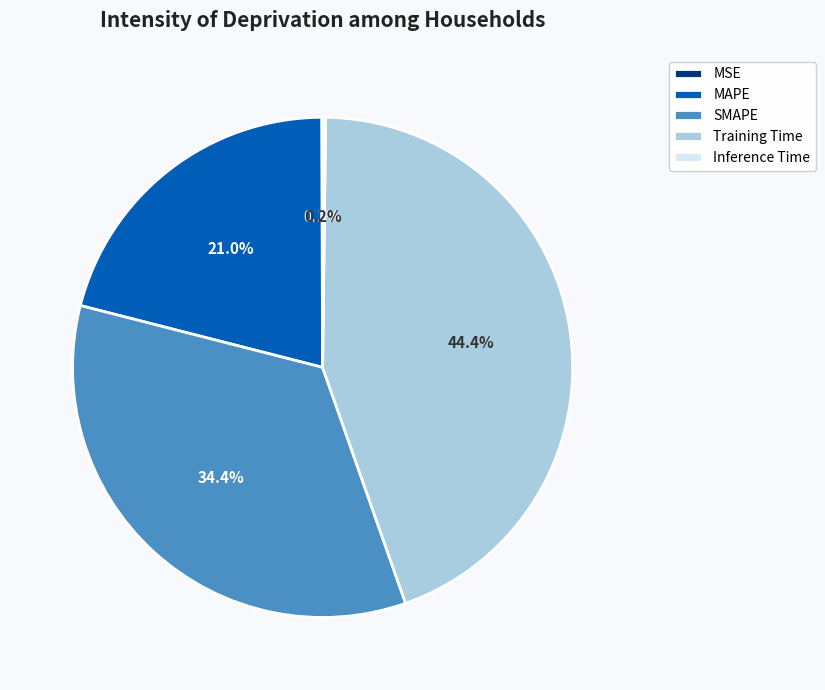

To the nearest percent, what percentage of the pie is SMAPE?

34%